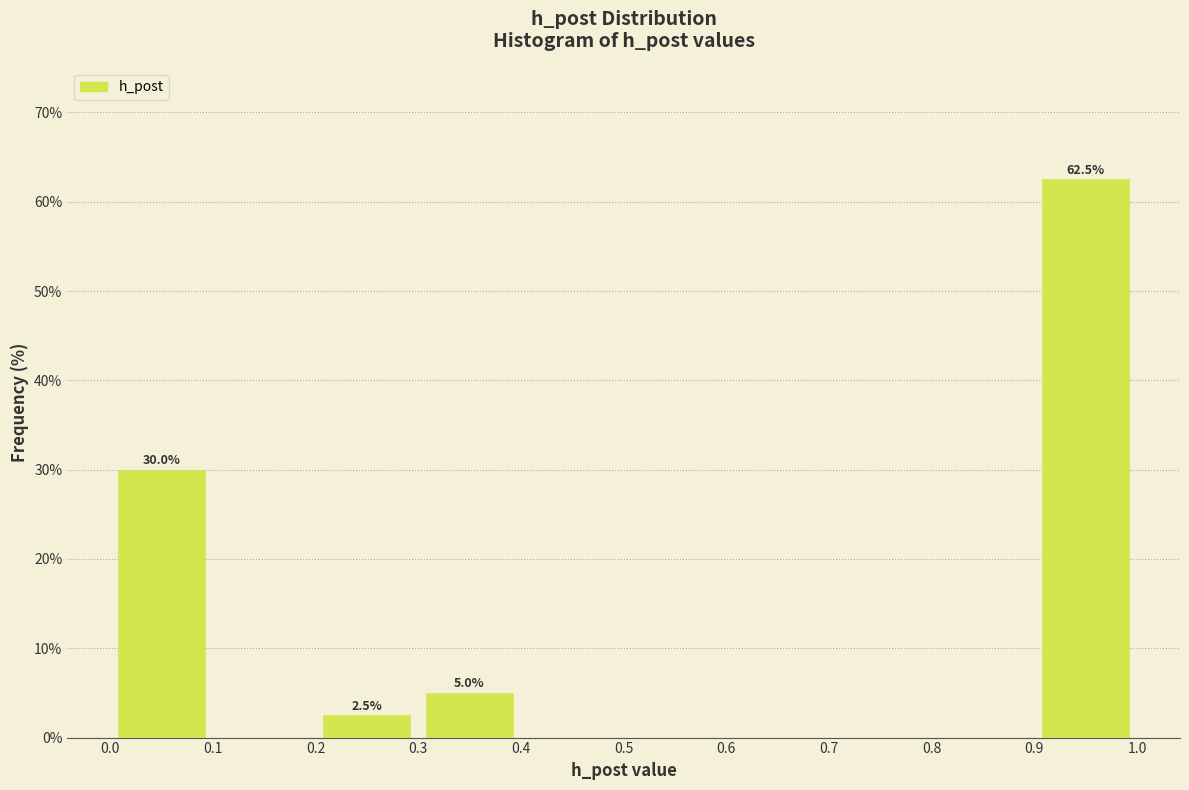

Over which range of the x-axis is the bar tallest?

0.9 to 1.0